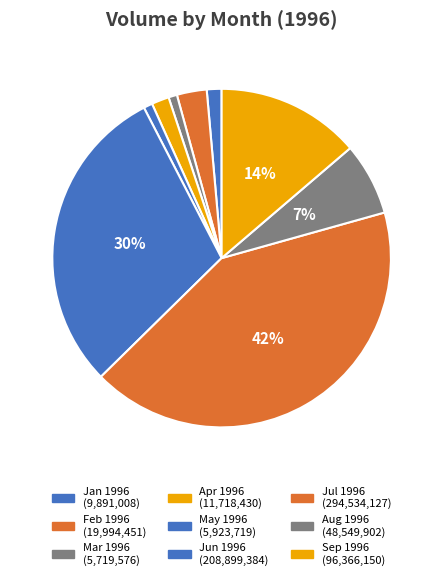

How many segments does this pie chart have?

9